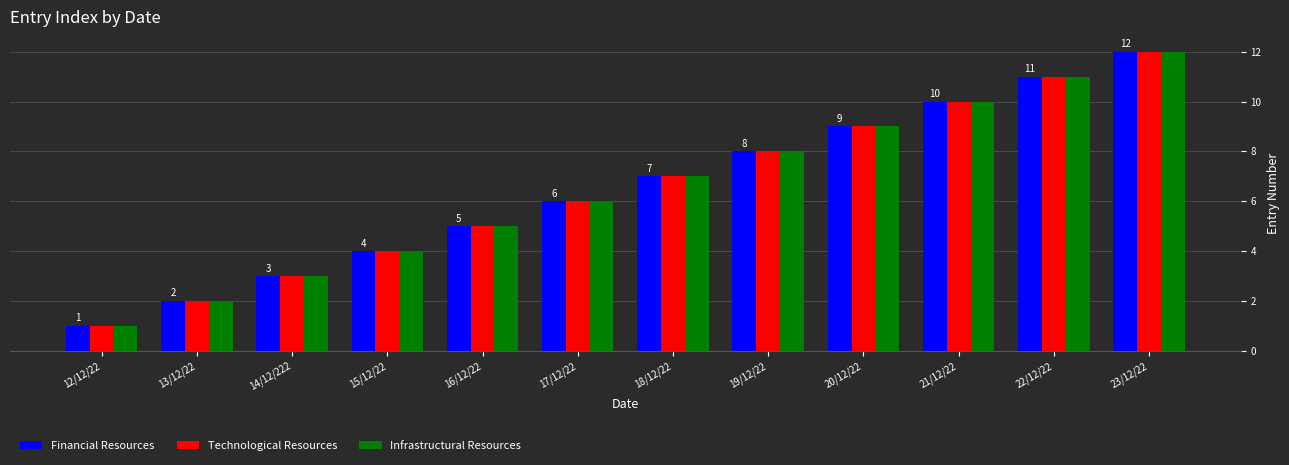

What is the label of the 3rd bar from the right?

21/12/22